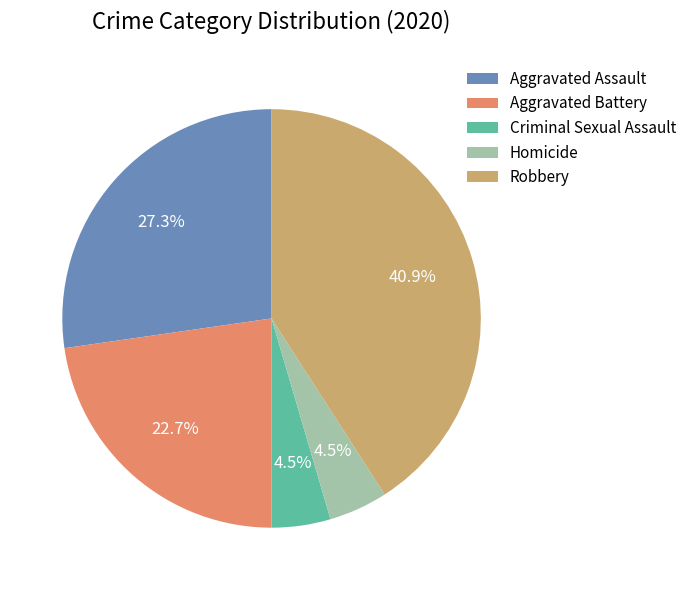

Is the sum of Criminal Sexual Assault and Aggravated Assault greater than half?

No